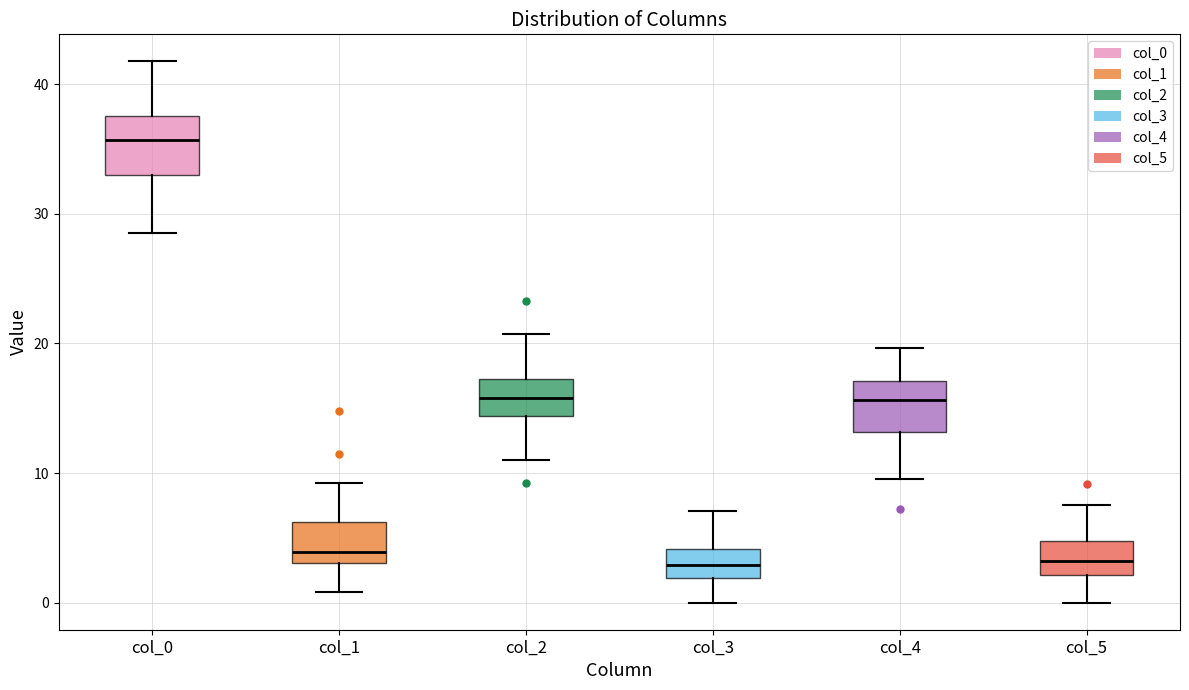

Reading left to right, read every box against the y-axis: the position of its median line, the range the box covers, and the ends of its whiskers. The values are not printed on the chart, so give them approximately, as read against the axis.

col_0: median 36, box 33 to 38, whiskers 29 to 42
col_1: median 4, box 3 to 6, whiskers 1 to 9
col_2: median 16, box 14 to 17, whiskers 11 to 21
col_3: median 3, box 2 to 4, whiskers 0 to 7
col_4: median 16, box 13 to 17, whiskers 10 to 20
col_5: median 3, box 2 to 5, whiskers 0 to 8